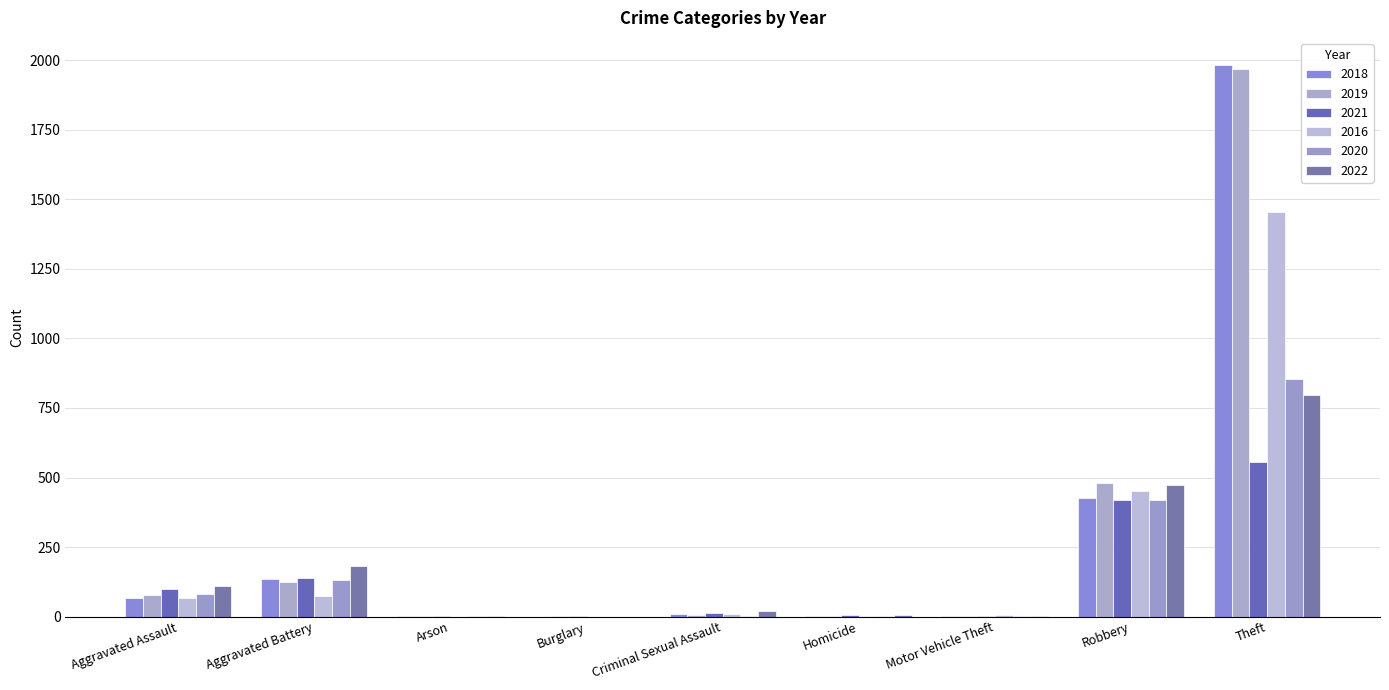

What is the sum of all 2016 values?

2061